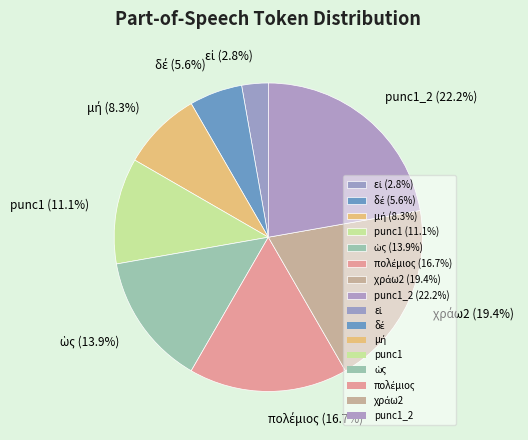

To the nearest percent, what is the difference between the largest and smallest slice percentages?

19%